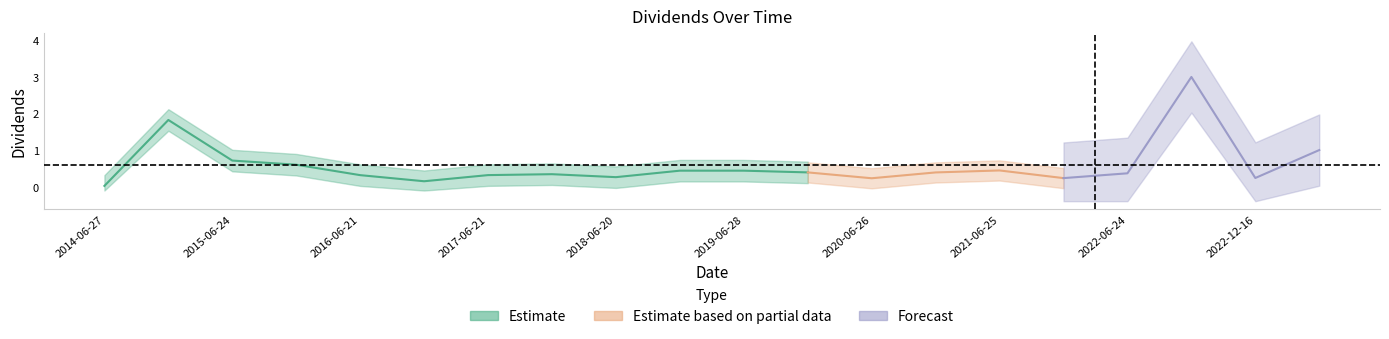

What position from the right is 2016-12-21?

15